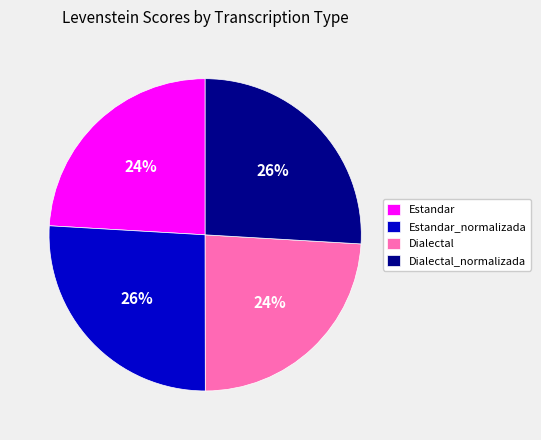

Does any single category account for the majority?

No